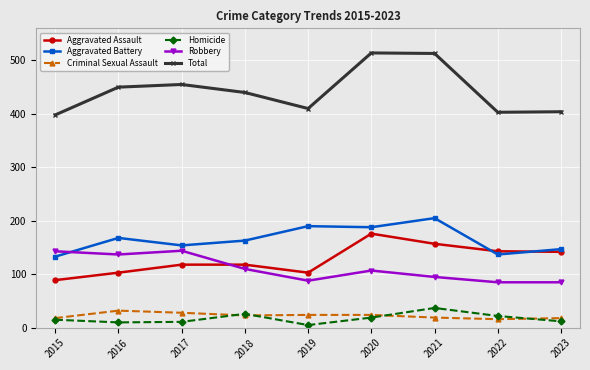

Between 2018 and 2020, which series saw the biggest shift?

Total